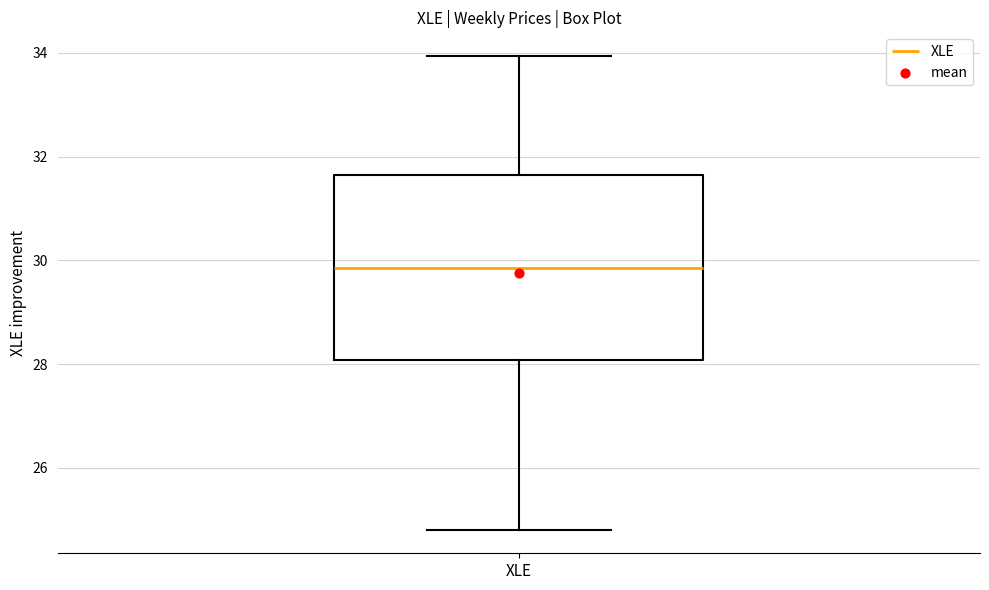

Transcribe this box plot: give where the median line is, the range the box spans, and where the two whiskers end, as read against the y-axis. The values are not printed on the chart, so give them approximately, as read against the axis.

median 29.8, box 28.0 to 31.6, whiskers 24.8 to 34.0